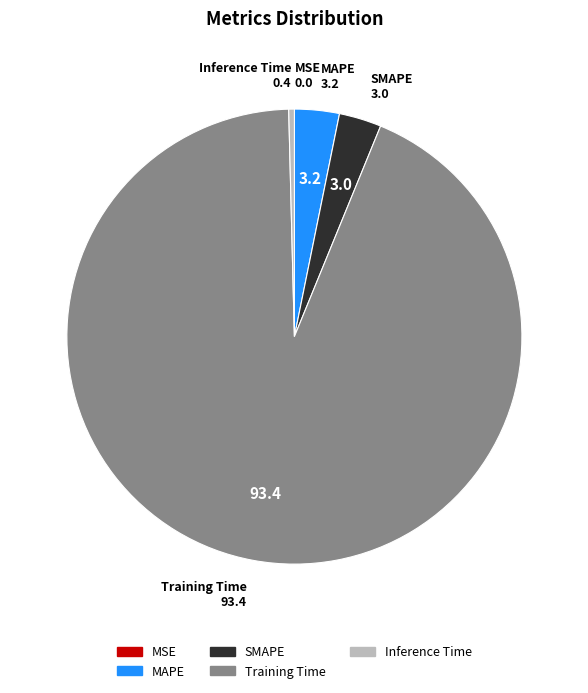

Is the sum of MAPE and SMAPE greater than half?

No